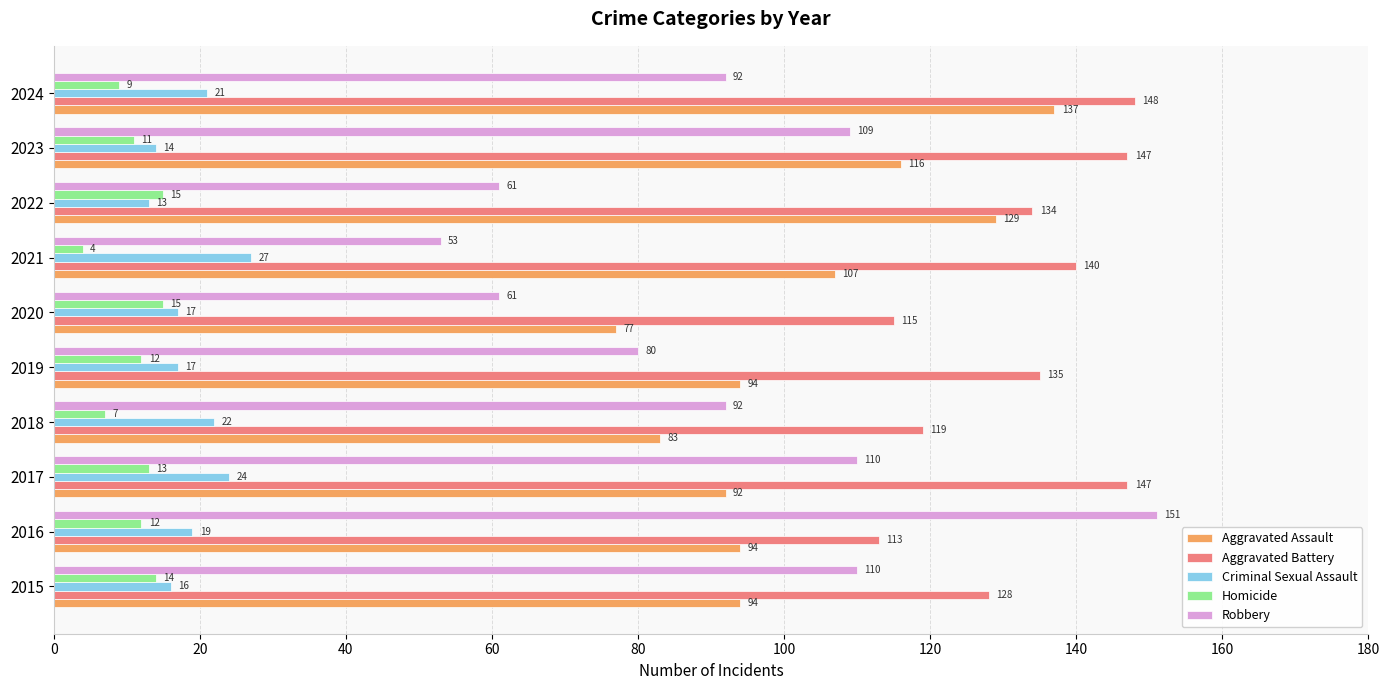

Which series changed the most between 2021 and 2022?

Aggravated Assault